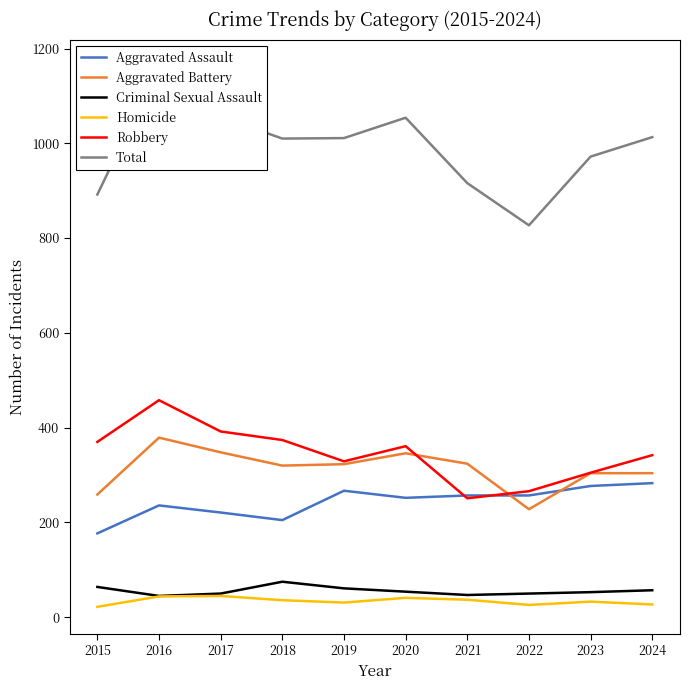

At which category is the sum across all series the highest?

2016